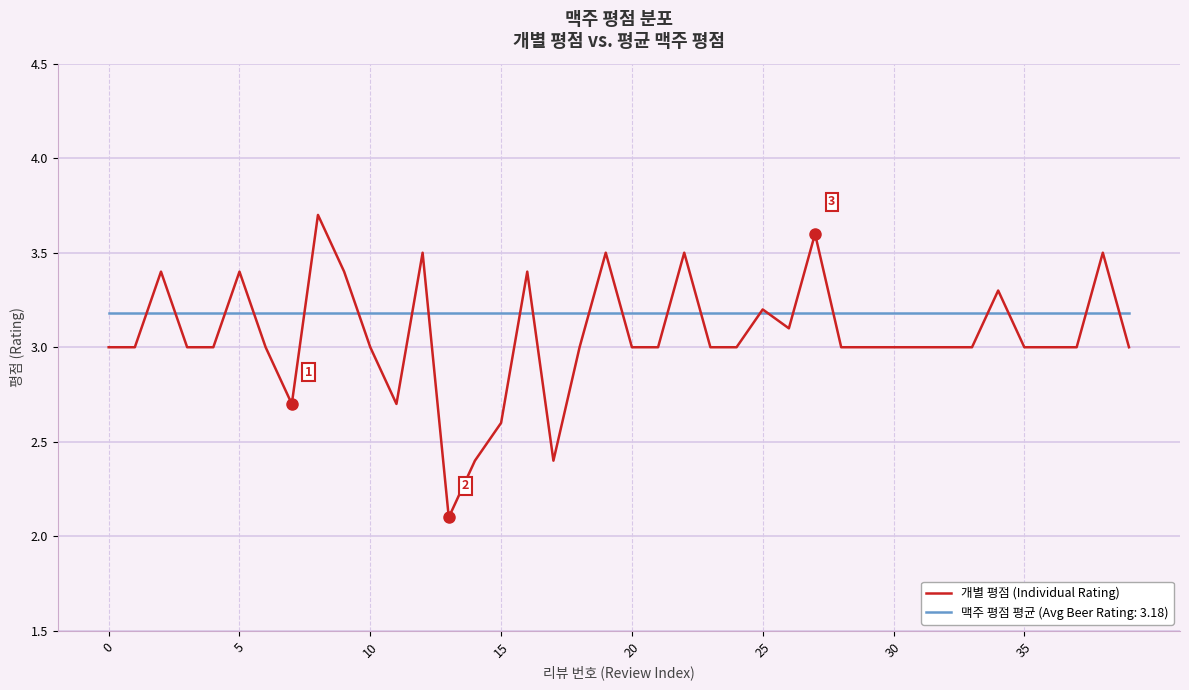

List the series in order of their overall mean, highest first.

맥주 평점 평균 (Avg Beer Rating: 3.18), 개별 평점 (Individual Rating)